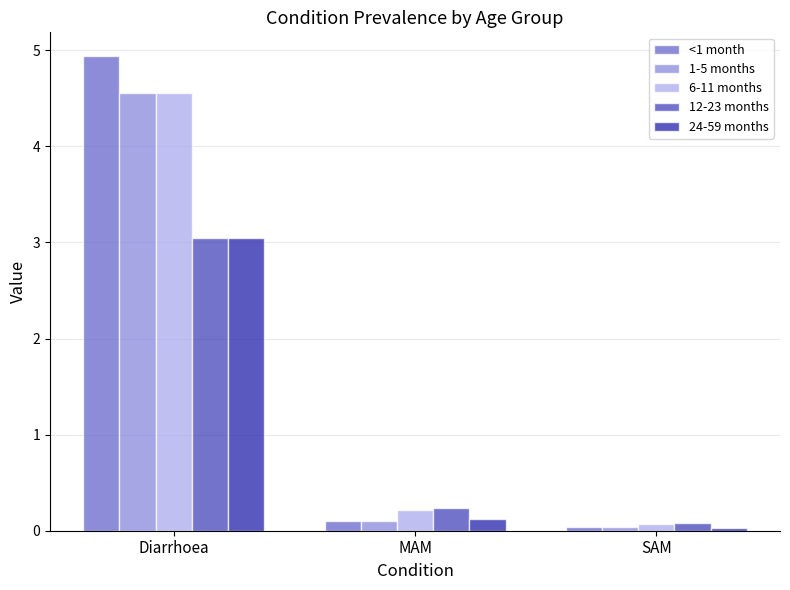

Where is 6-11 months nearest to the value 2?

MAM